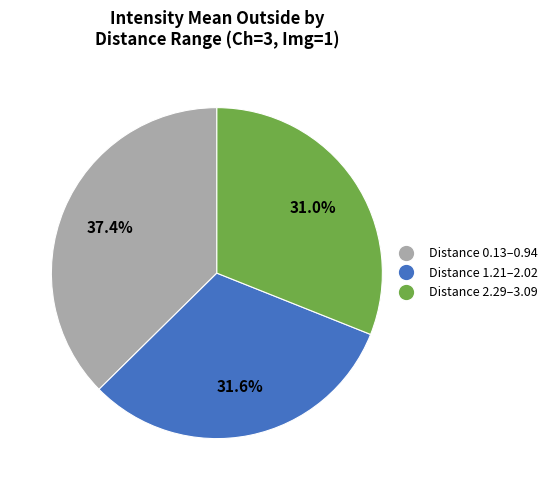

How many segments does this pie chart have?

3